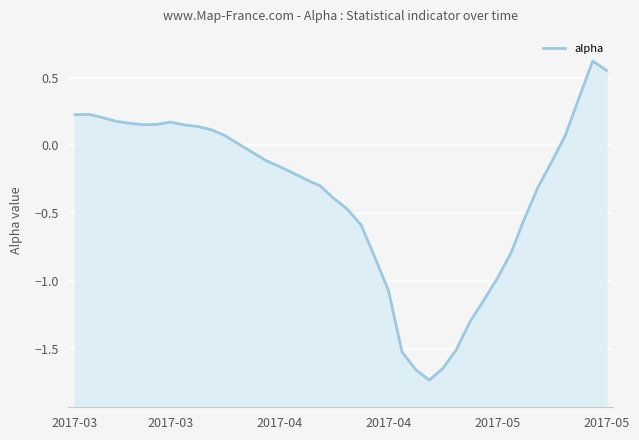

How many points are lower than both their immediate neighbors (excluding endpoints)?

2